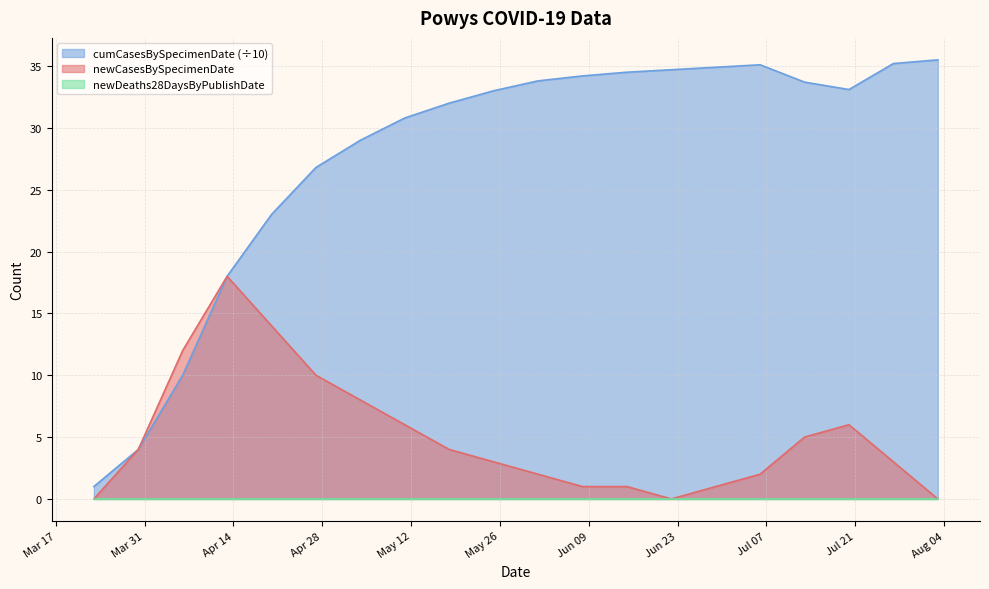

How many lines are shown in the chart?

3